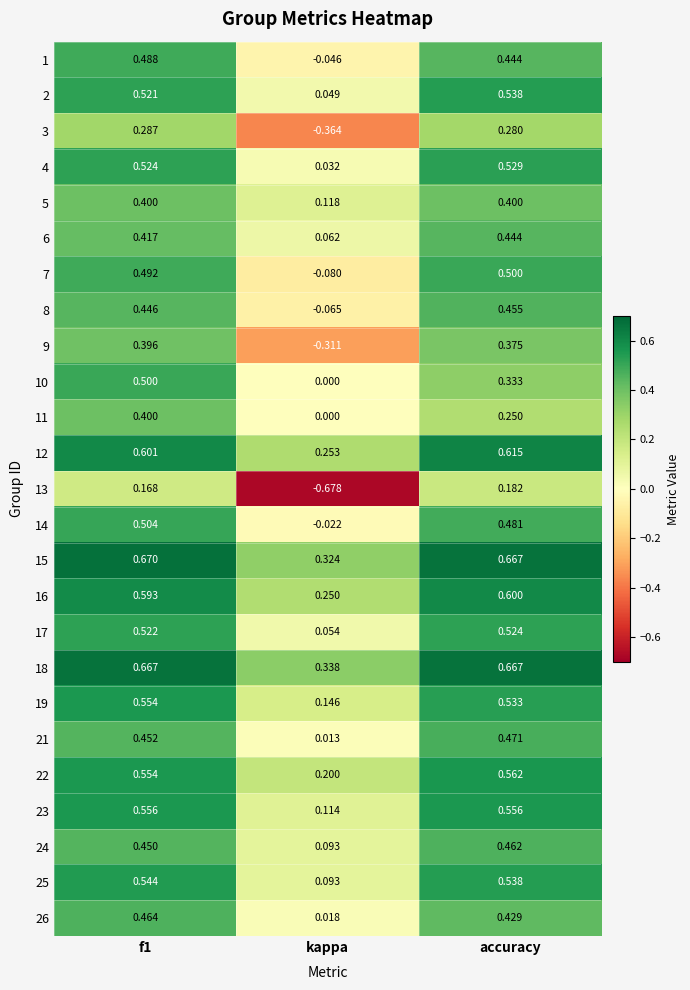

Which label corresponds to the smallest value in the chart?

kappa